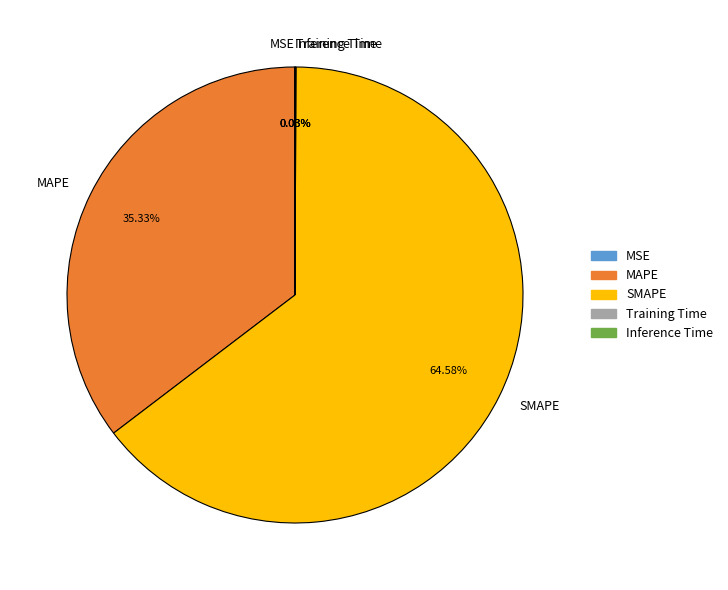

What is the largest slice in the pie chart?

SMAPE